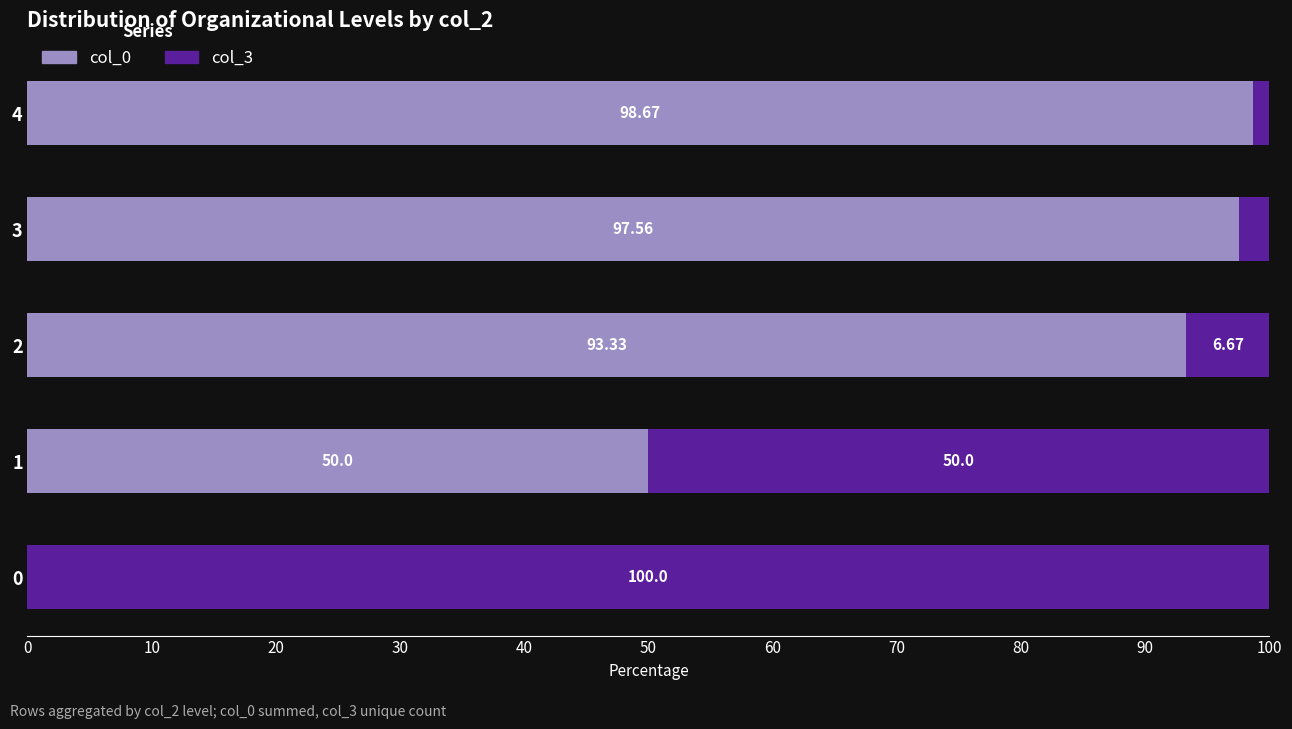

How many categories are shown in the chart?

5